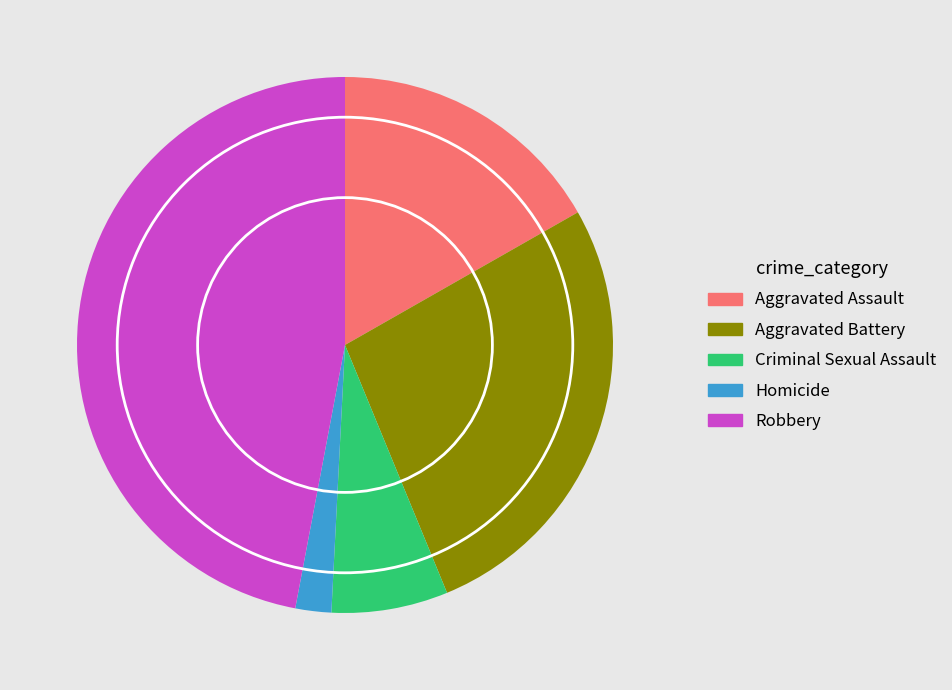

What is the smallest slice in the pie chart?

Homicide